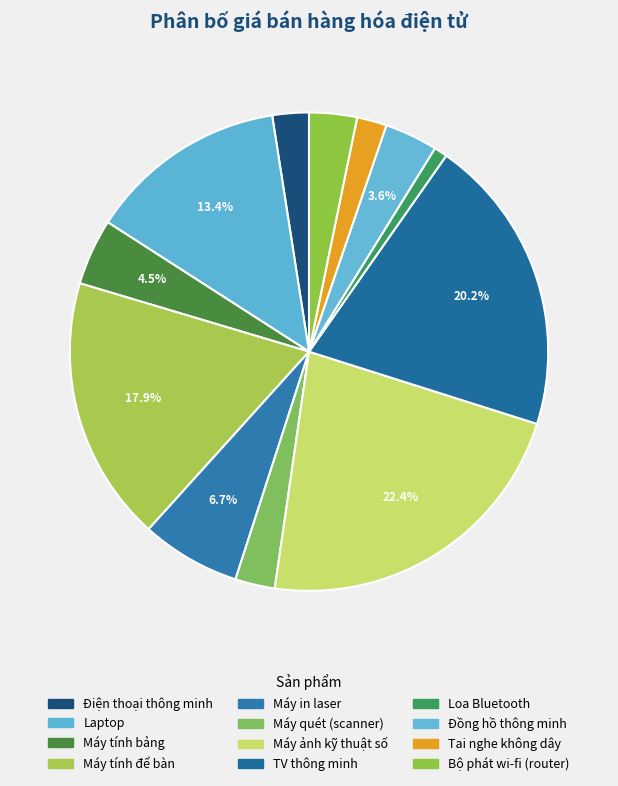

What percentage is the Máy quét (scanner) slice, to the nearest percent?

3%